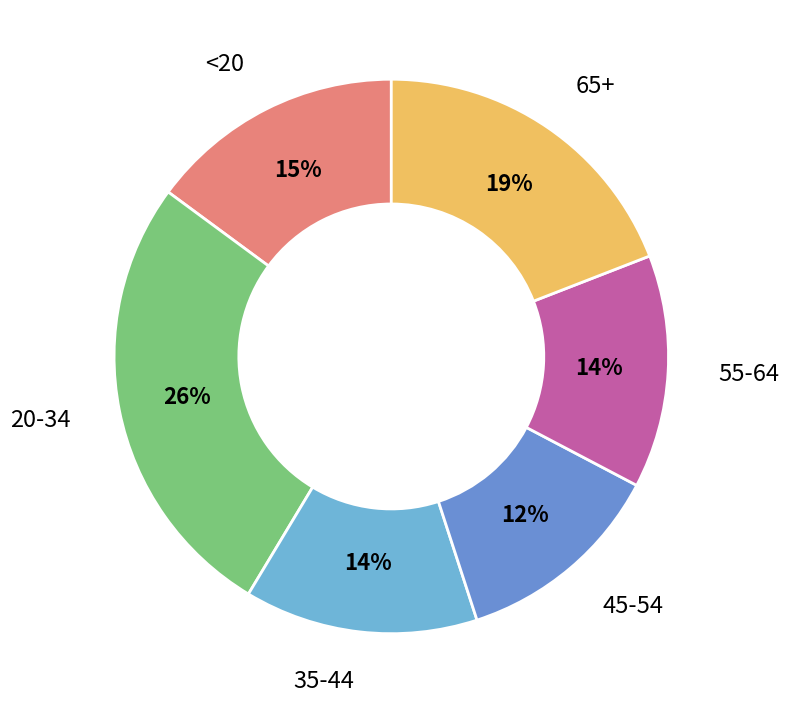

Combined, do 55-64 and 20-34 account for over 50%?

No